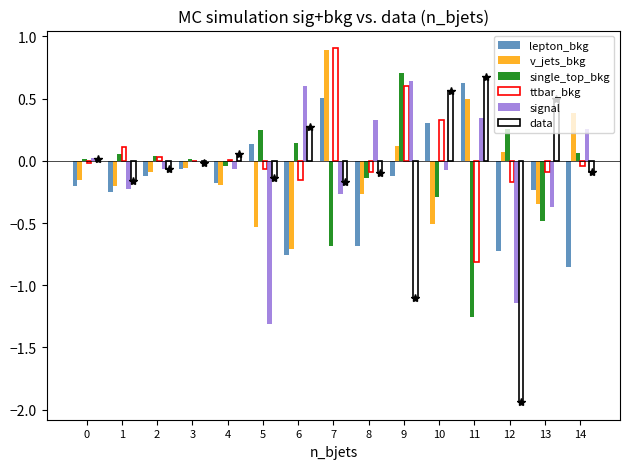

What is the approximate value of data at 14?

-0.1